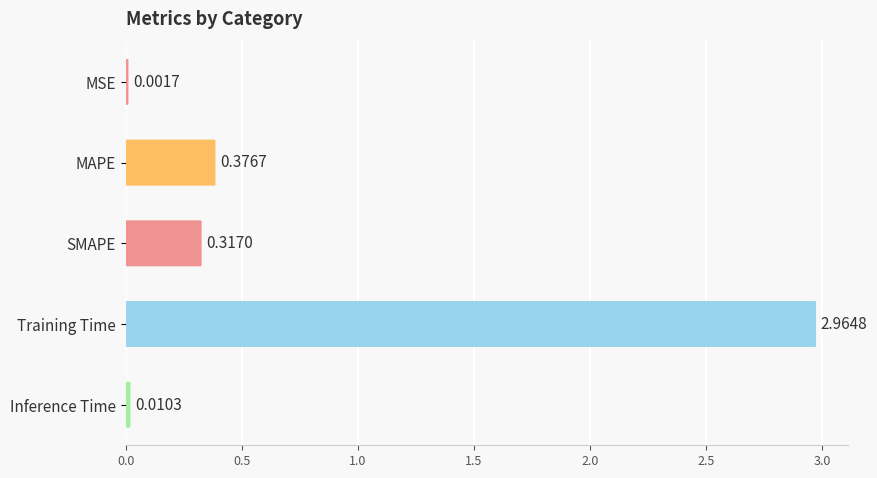

How many bars are there in total?

5